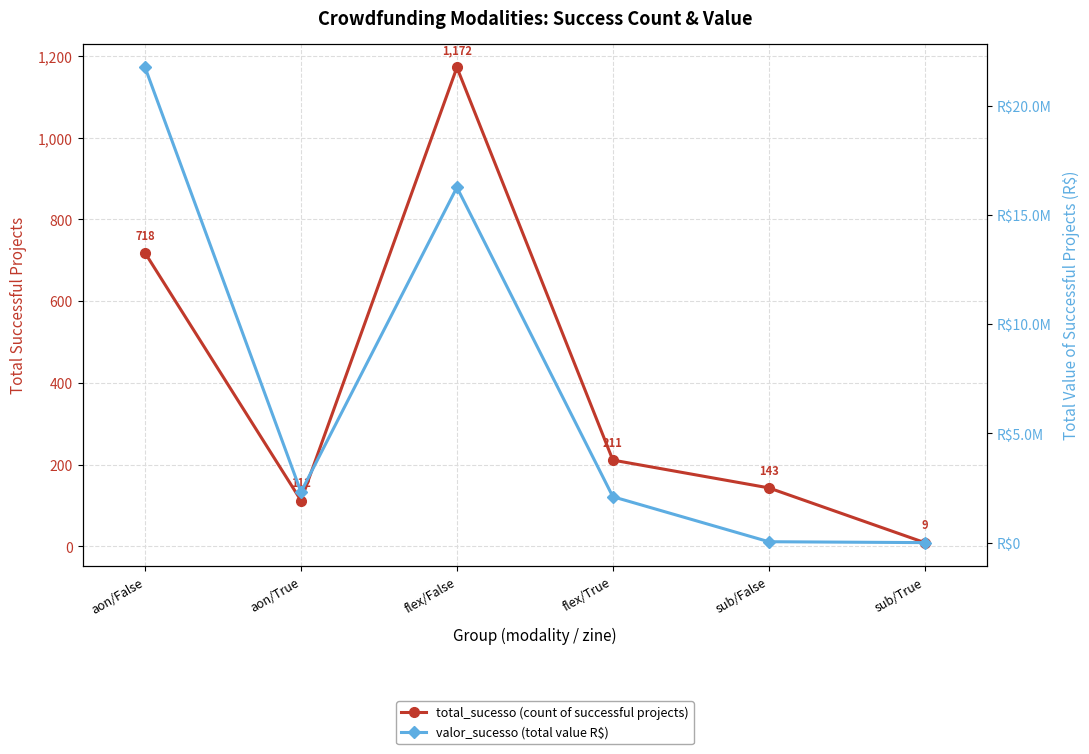

What is the difference between the highest and lowest values at sub/False?

41939.3